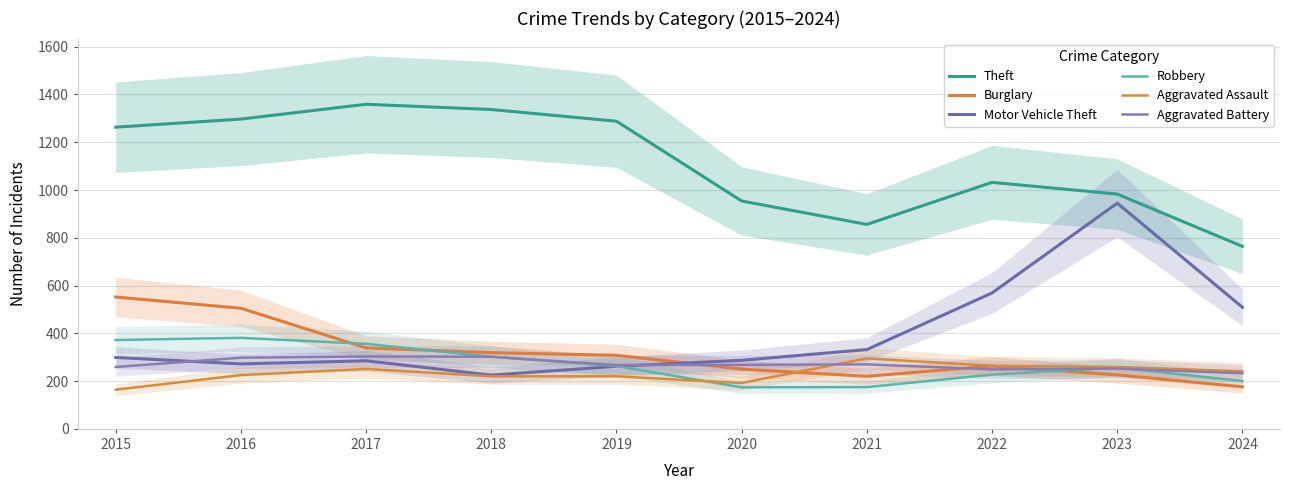

What is the total value across all series at 2015?

2909